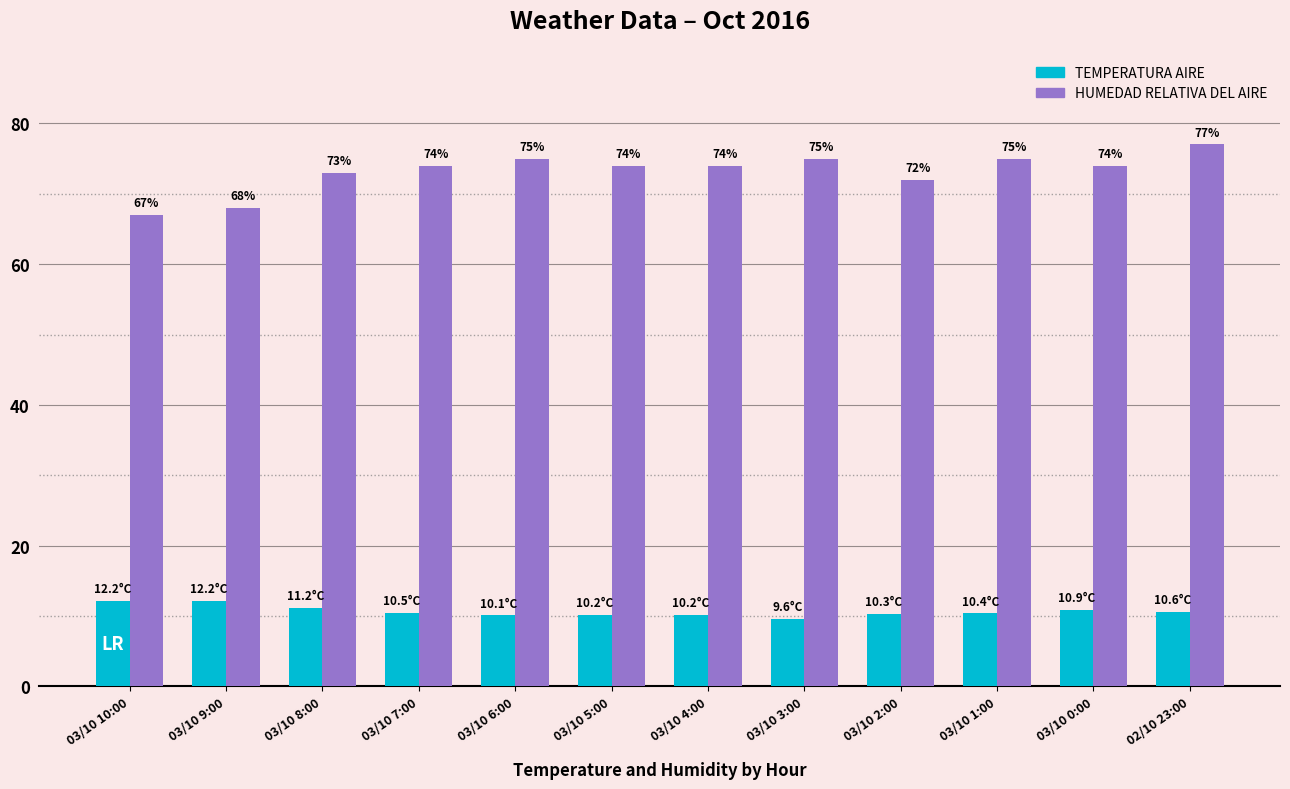

True or false: TEMPERATURA AIRE has a value of 20.7 at 03/10 9:00.

False